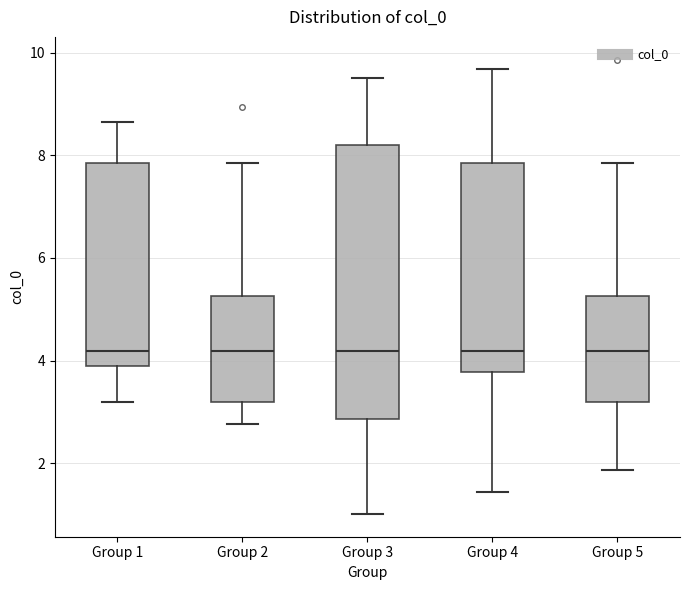

Where does the lower whisker of the box for Group 5 end on the y-axis? The values are not printed on the chart, so give them approximately, as read against the axis.

1.8